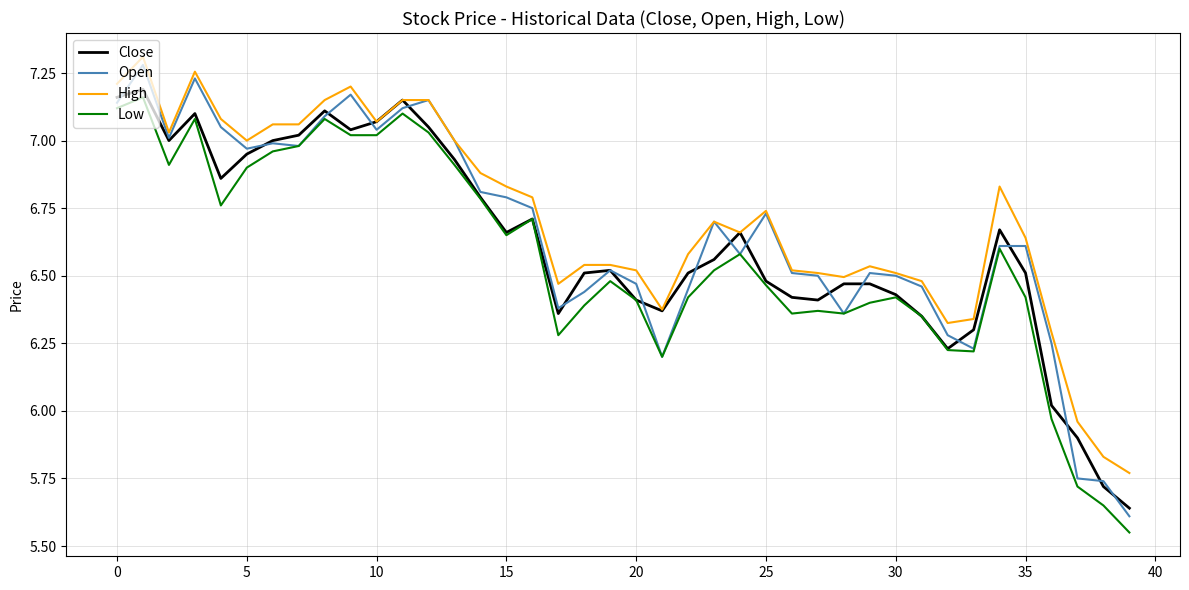

How many distinct data groups are displayed?

4